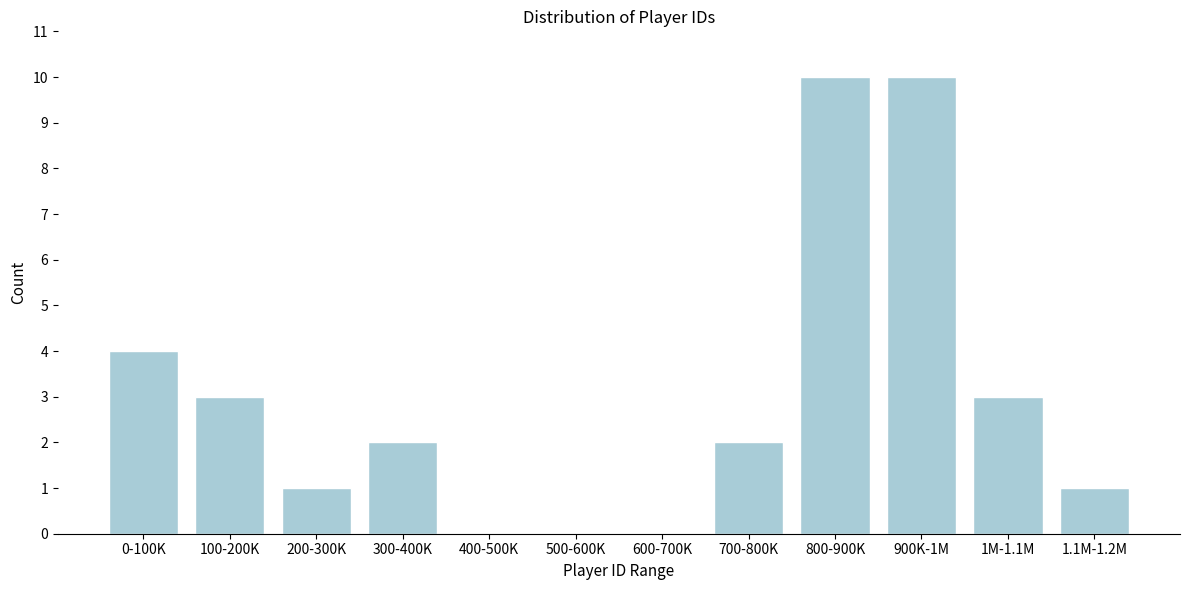

Reading right to left, list all the values displayed in this chart.

1.1M-1.2M=1	1M-1.1M=3	900K-1M=10	800-900K=10	700-800K=2	600-700K=0	500-600K=0	400-500K=0	300-400K=2	200-300K=1	100-200K=3	0-100K=4